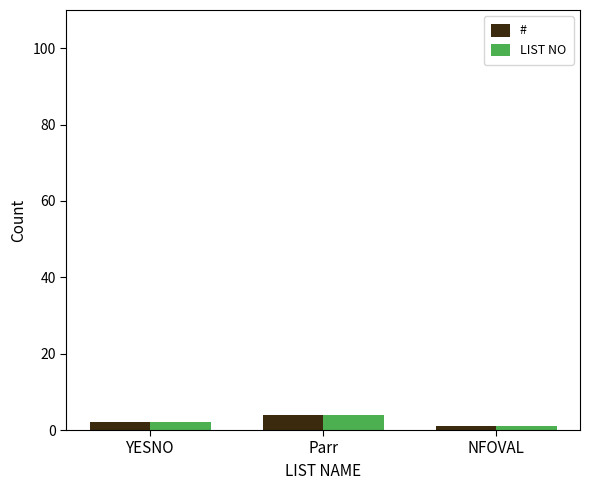

Which category has the lowest value across all series?

NFOVAL